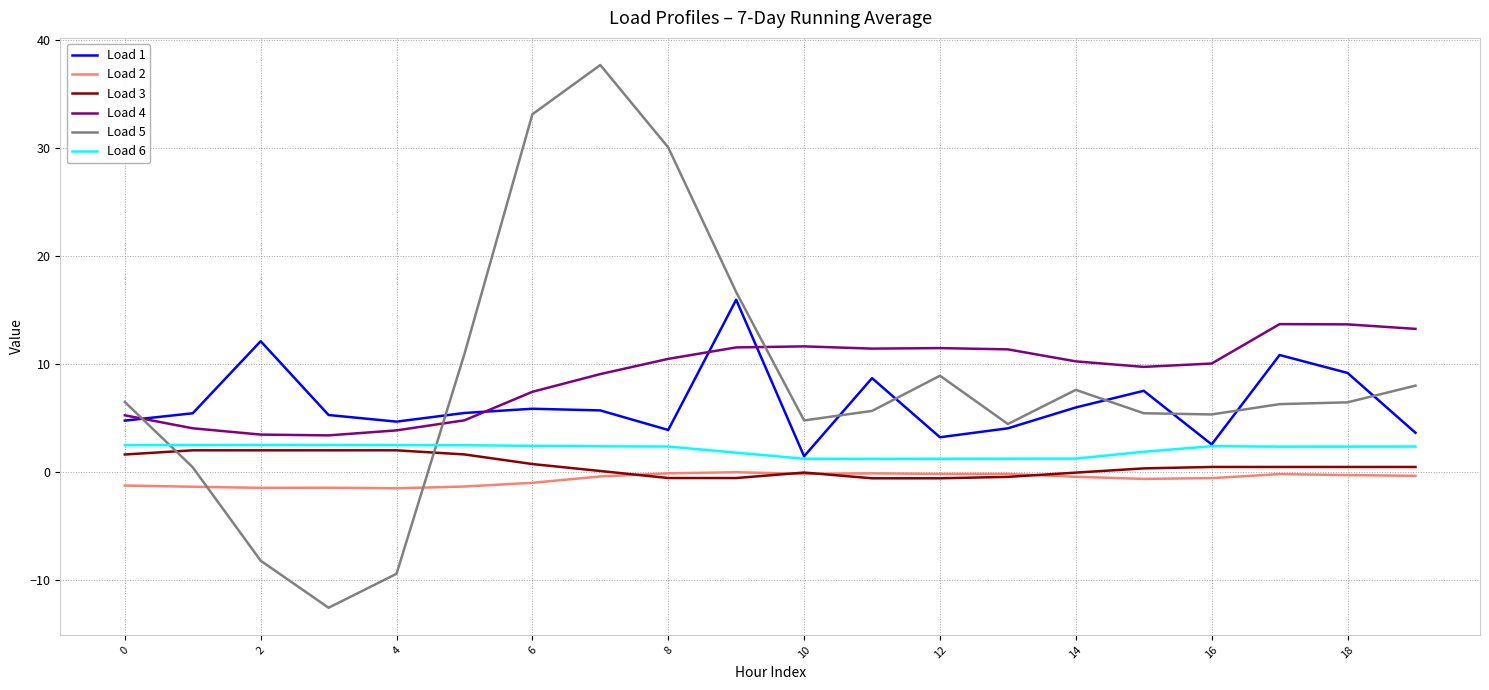

Which series has the widest spread of values?

Load 5